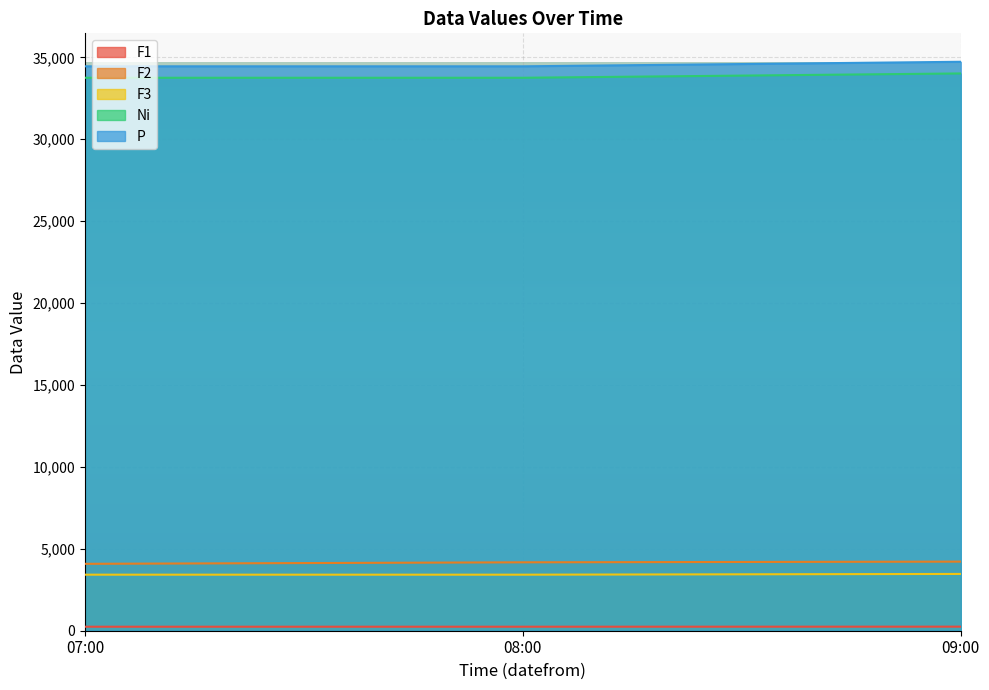

Which has a higher value, 07:00 or 08:00?

08:00